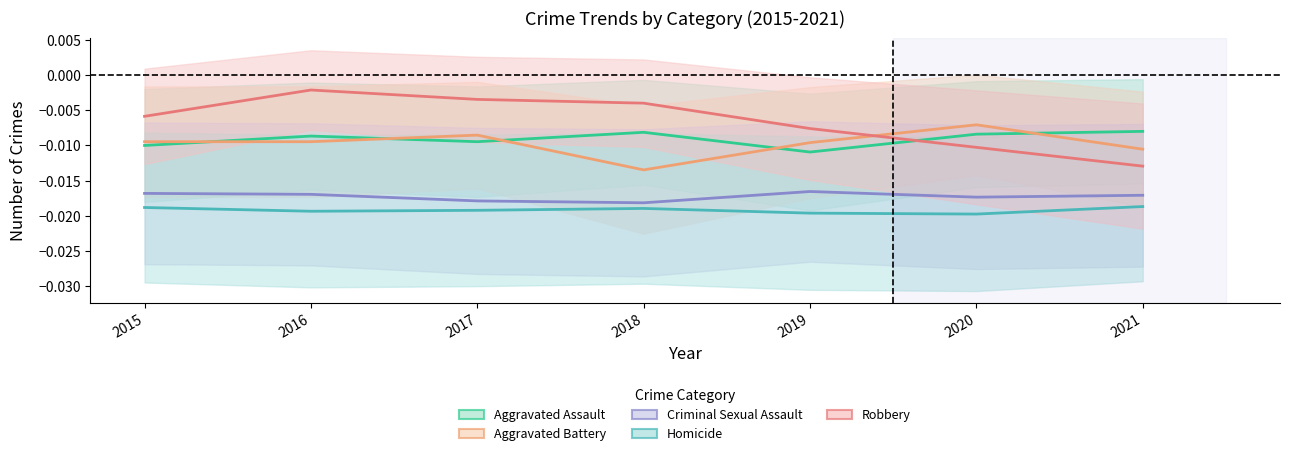

Is it true that Criminal Sexual Assault equals -0.0 at 2019?

False